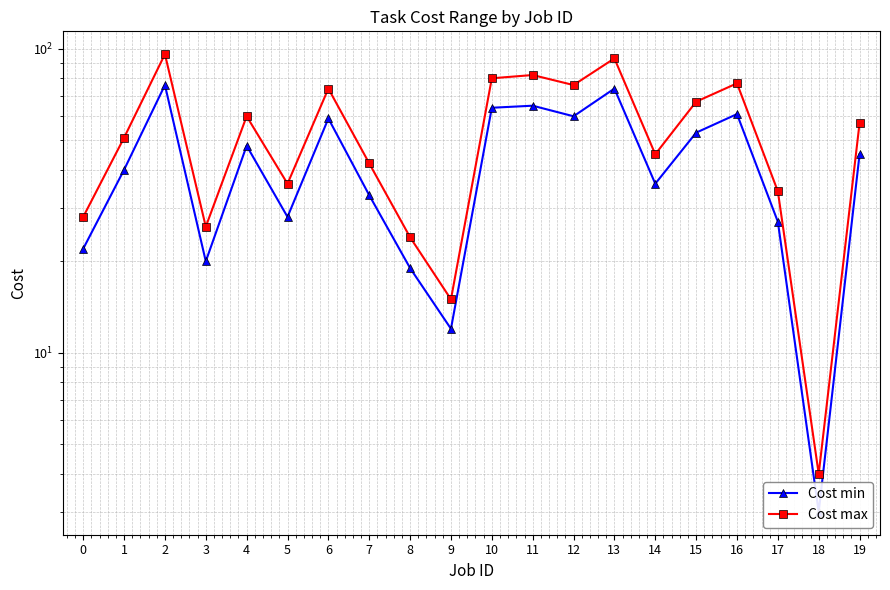

Does the chart display data point markers on the line(s)?

Yes